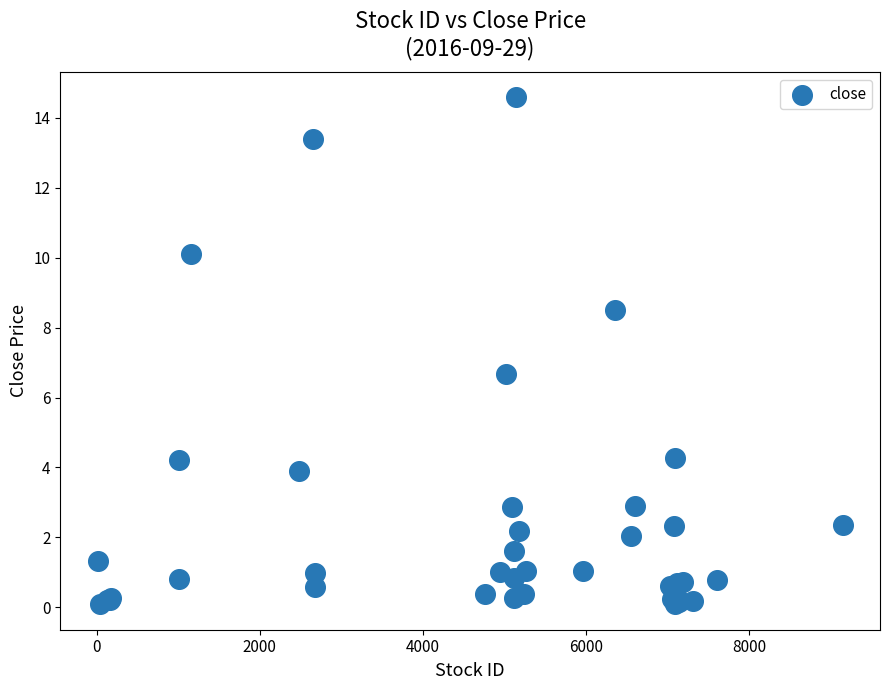

What Y value in the scatter plot is closest to 7?

6.7